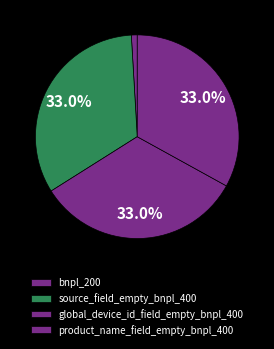

Do source_field_empty_bnpl_400 and product_name_field_empty_bnpl_400 together represent more than half of the pie?

Yes